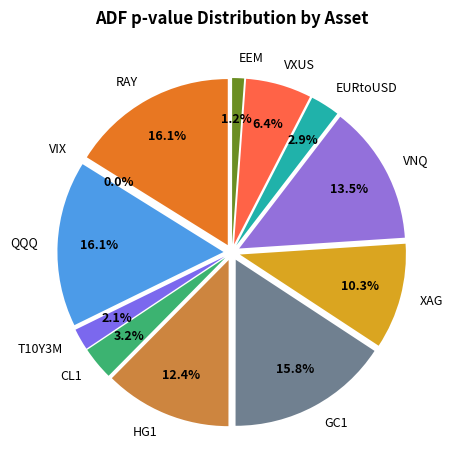

To the nearest percent, what is the average slice percentage?

8%